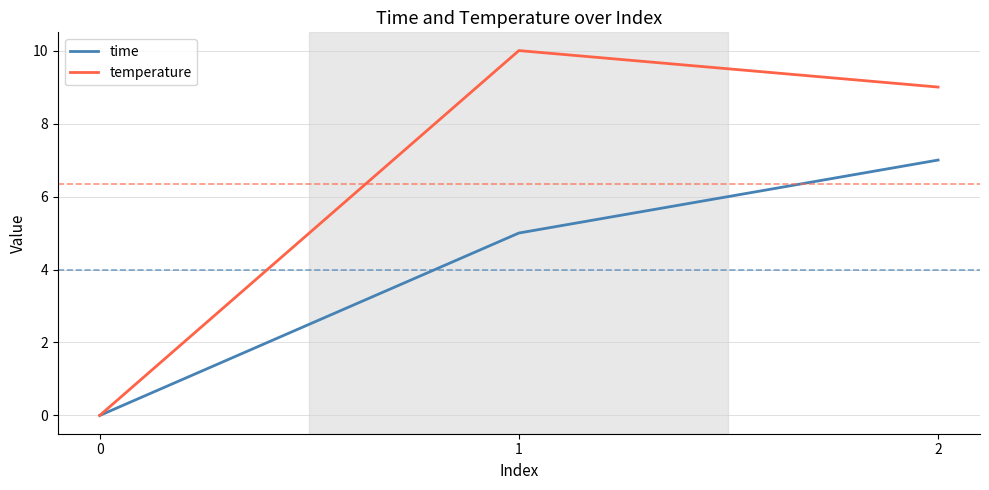

At how many categories does at least one series exceed 5?

2